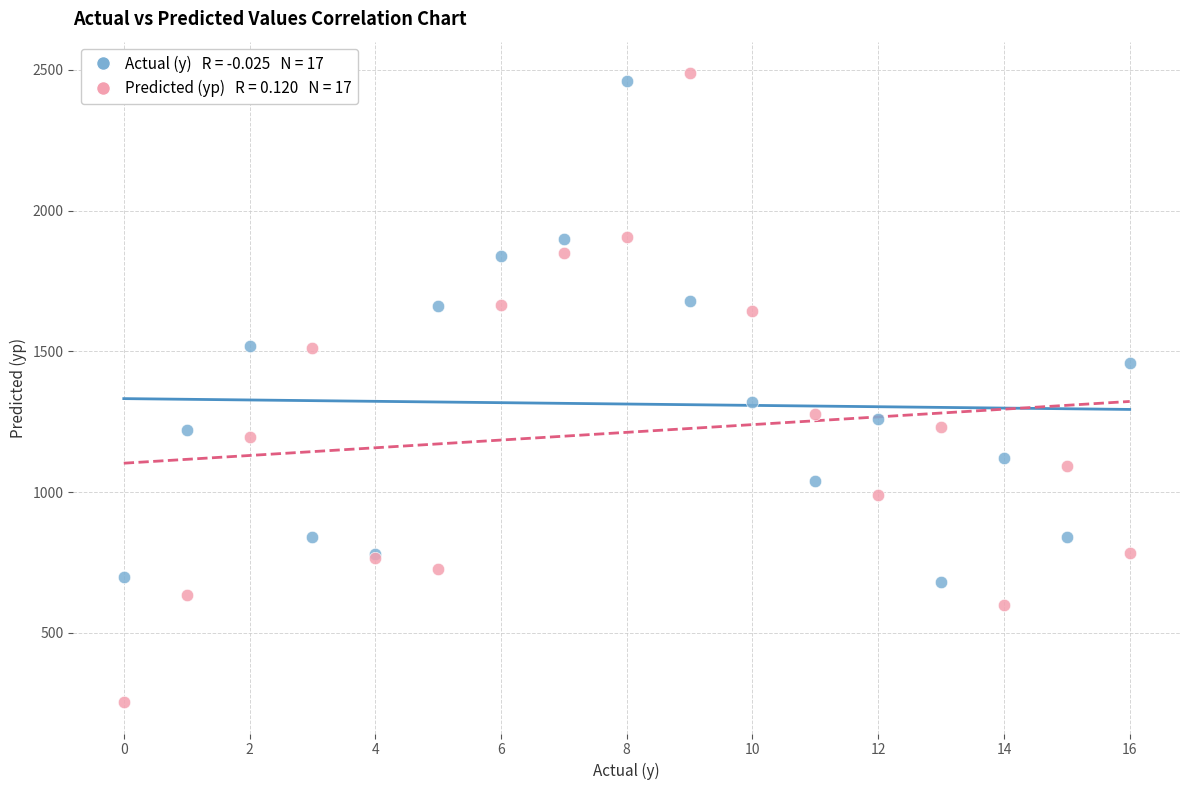

Across all series, what Y value is closest to 1371?

1320.0